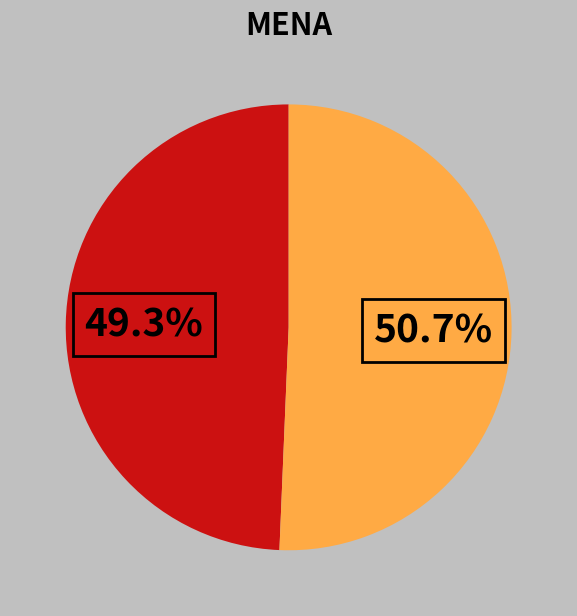

Is there any slice that represents more than half of the pie?

Yes